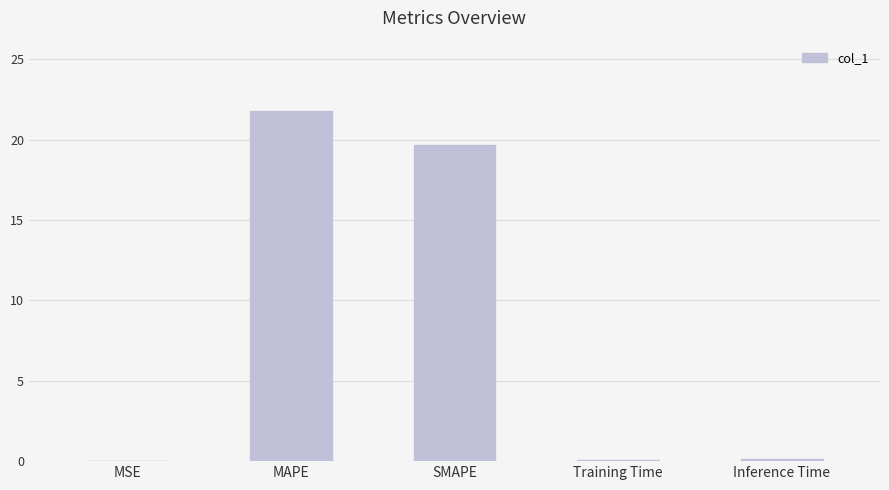

Are the bars horizontal?

No